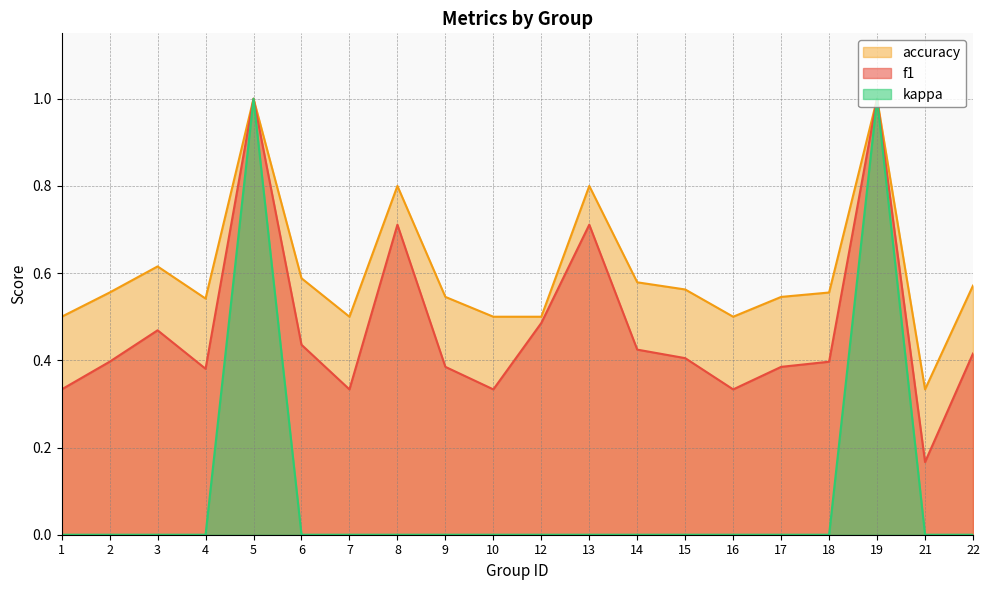

Which has a higher value, 22 or 16?

22